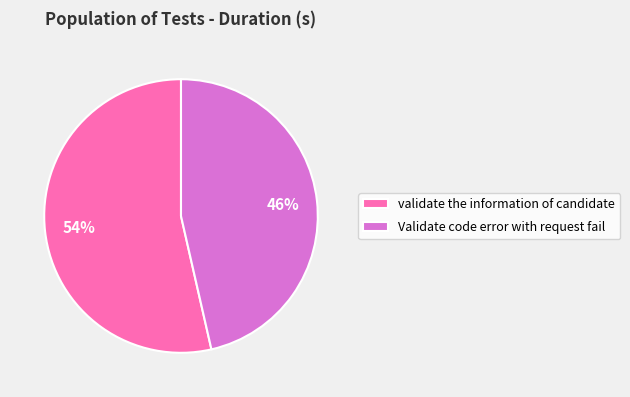

Which slice represents more than half of the pie?

validate the information of candidate